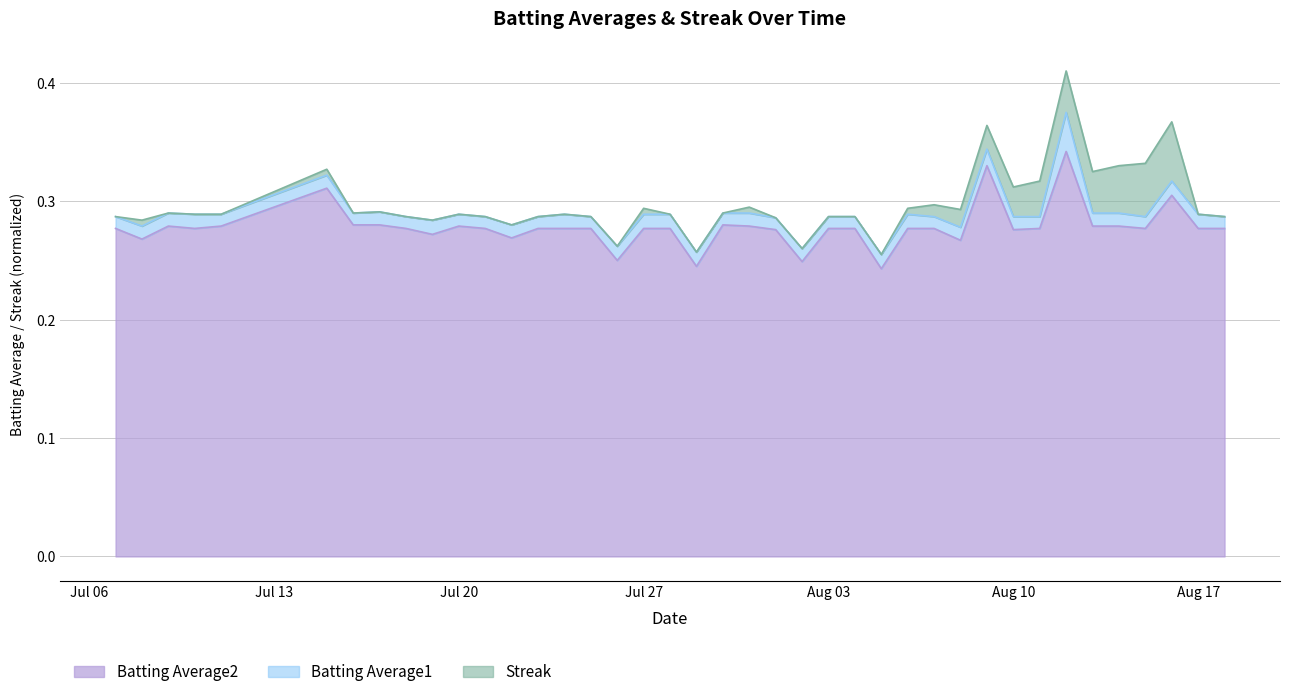

Read the Batting Average1 value at 2010-07-25.

0.3